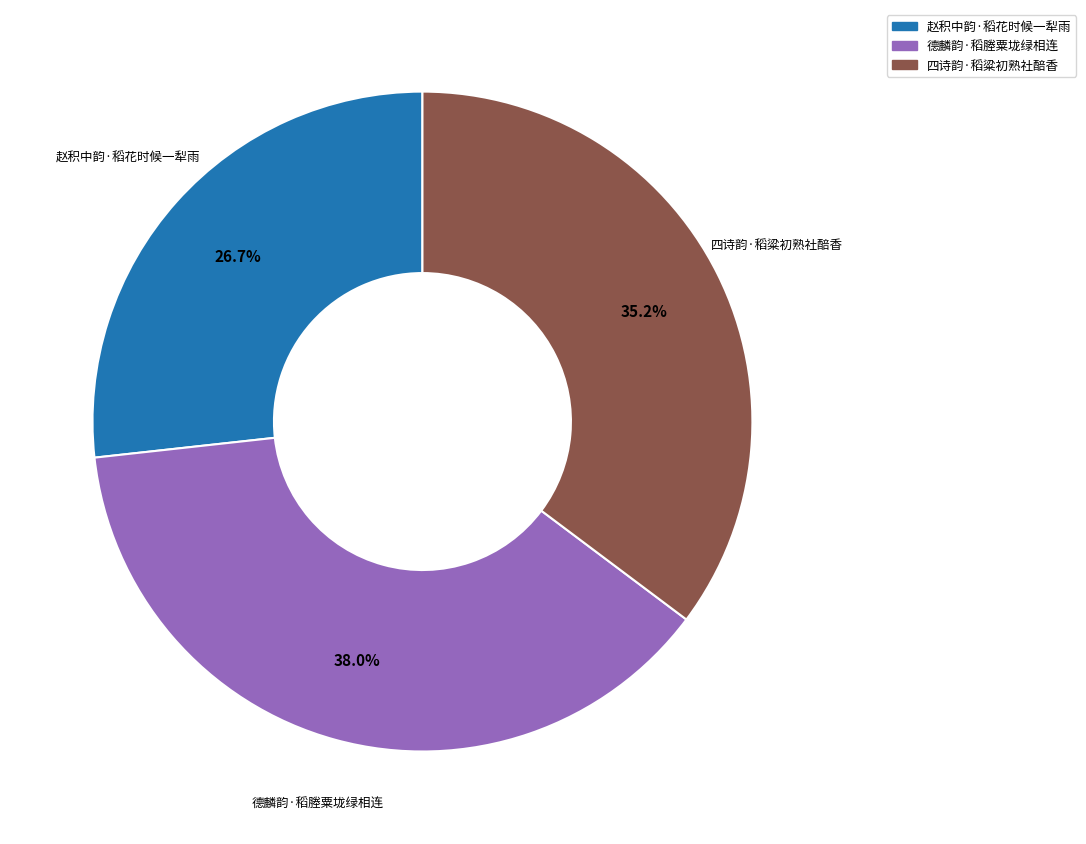

Does any single category account for the majority?

No